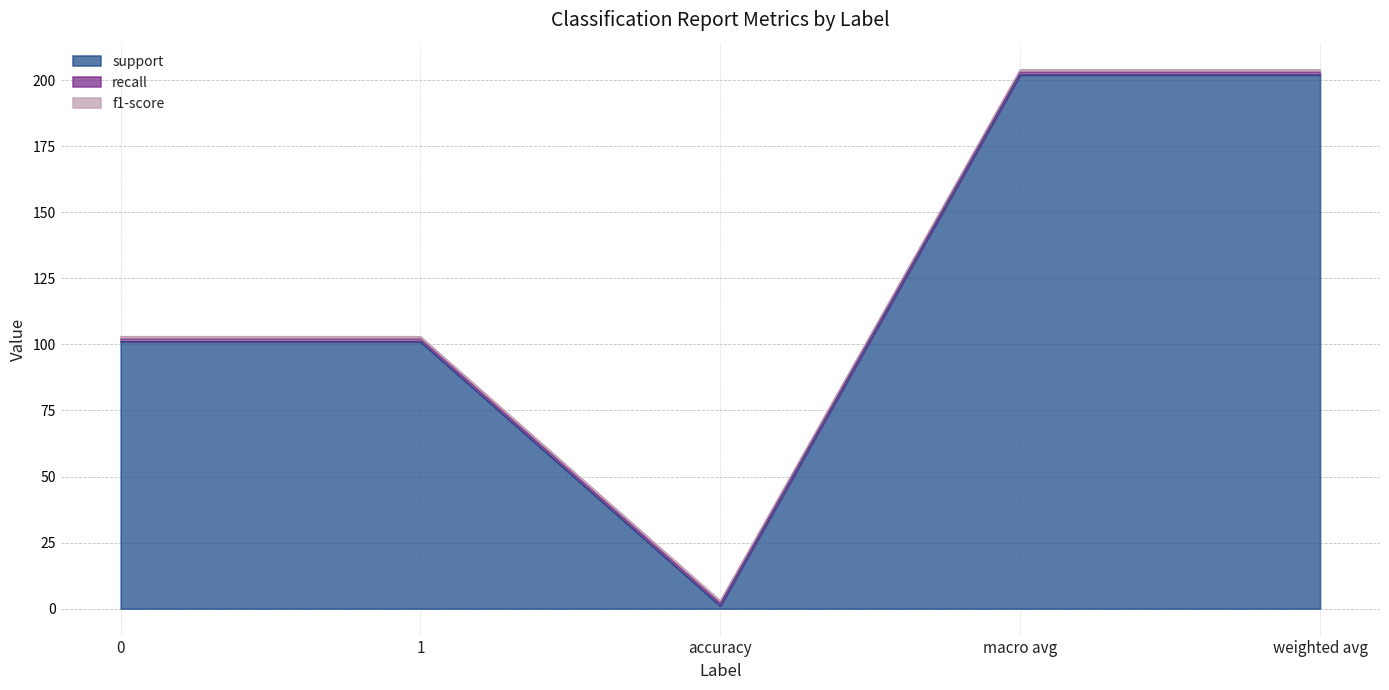

True or false: f1-score and support cross at least once.

False